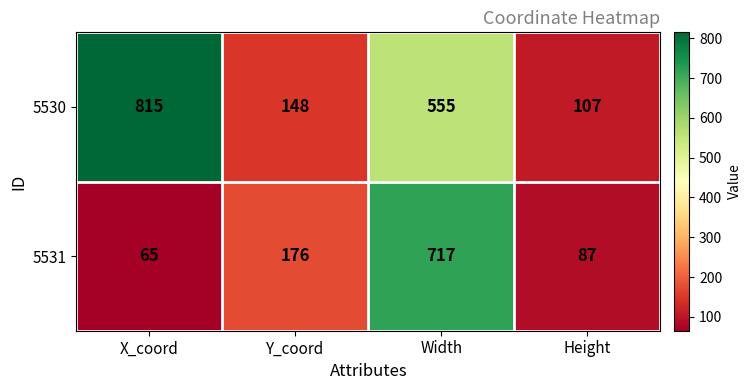

Reading right to left, what are all the values shown in this chart?

5530: 107	555	148	815
5531: 87	717	176	65